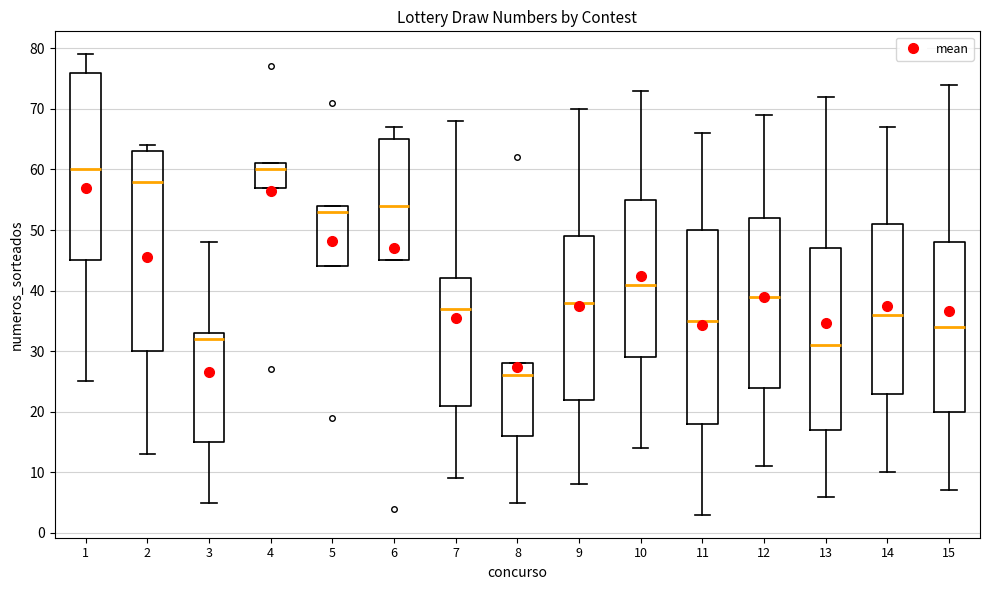

Reading left to right, transcribe this box plot: for each box, give where its median line is, the range the box spans, and where its two whiskers end, as read against the y-axis. The values are not printed on the chart, so give them approximately, as read against the axis.

1: median 60, box 45 to 76, whiskers 25 to 79
2: median 58, box 30 to 63, whiskers 13 to 64
3: median 32, box 15 to 33, whiskers 5 to 48
4: median 60, box 57 to 61, whiskers 57 to 61
5: median 53, box 44 to 54, whiskers 44 to 54
6: median 54, box 45 to 65, whiskers 45 to 67
7: median 37, box 21 to 42, whiskers 9 to 68
8: median 26, box 16 to 28, whiskers 5 to 28
9: median 38, box 22 to 49, whiskers 8 to 70
10: median 41, box 29 to 55, whiskers 14 to 73
11: median 35, box 18 to 50, whiskers 3 to 66
12: median 39, box 24 to 52, whiskers 11 to 69
13: median 31, box 17 to 47, whiskers 6 to 72
14: median 36, box 23 to 51, whiskers 10 to 67
15: median 34, box 20 to 48, whiskers 7 to 74